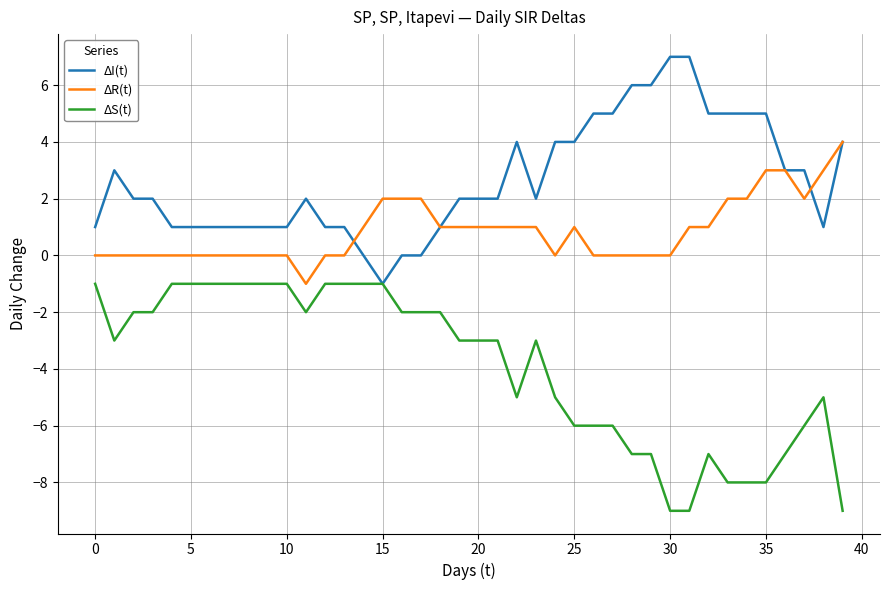

List the series in order of their peak value, lowest first.

ΔS(t), ΔR(t), ΔI(t)